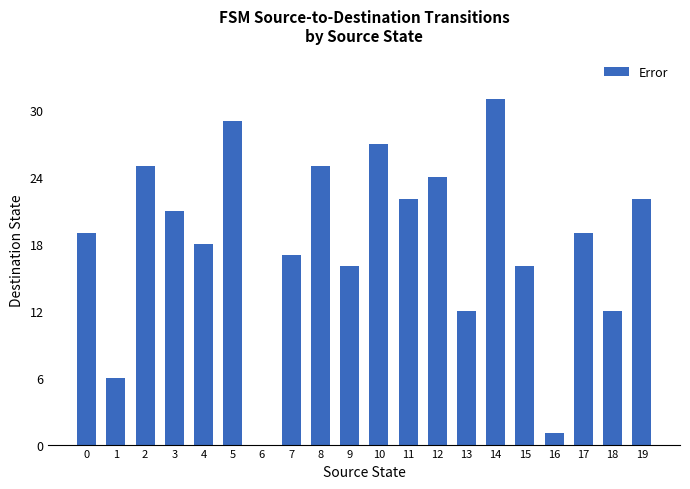

Are the bars horizontal?

No